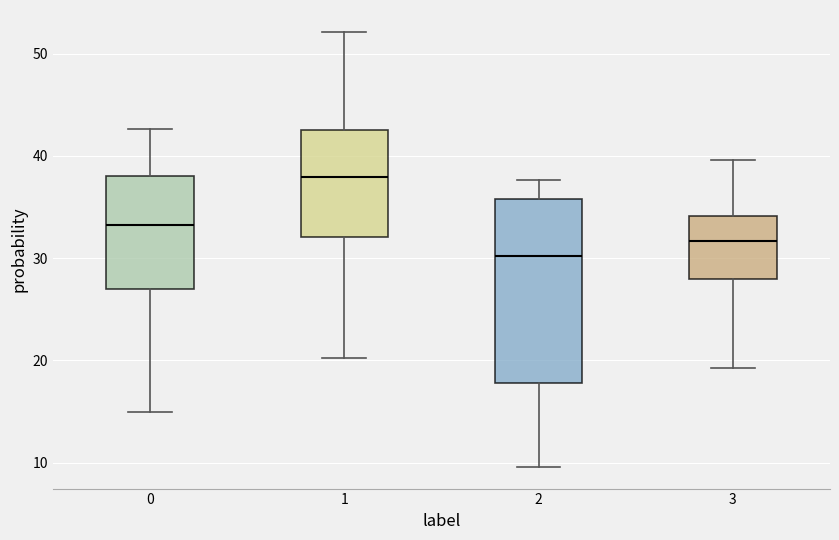

Where is the upper edge of the box at x = 1 on the y-axis? The values are not printed on the chart, so give them approximately, as read against the axis.

43